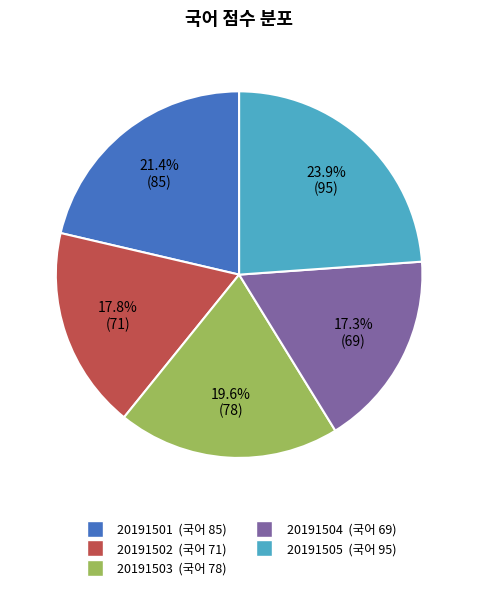

To the nearest percent, what is the combined percentage of 20191505 and 20191502?

42%